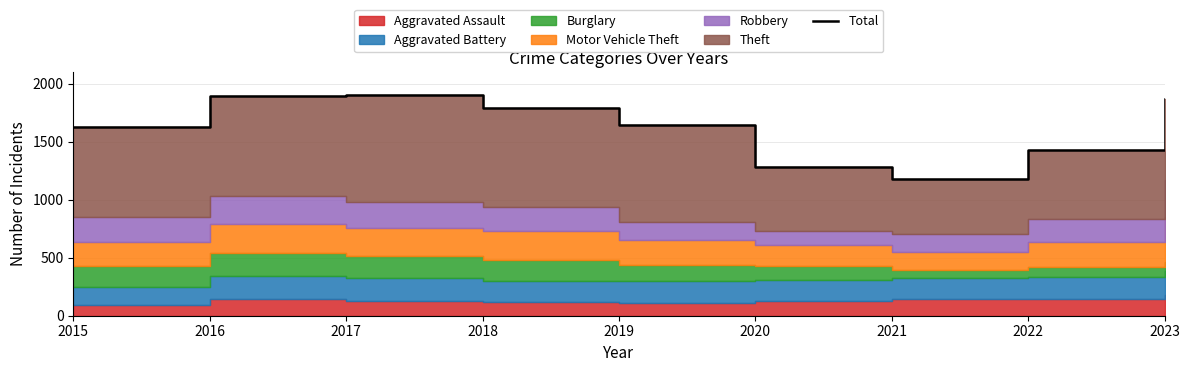

How many data points are less than 1645?

4